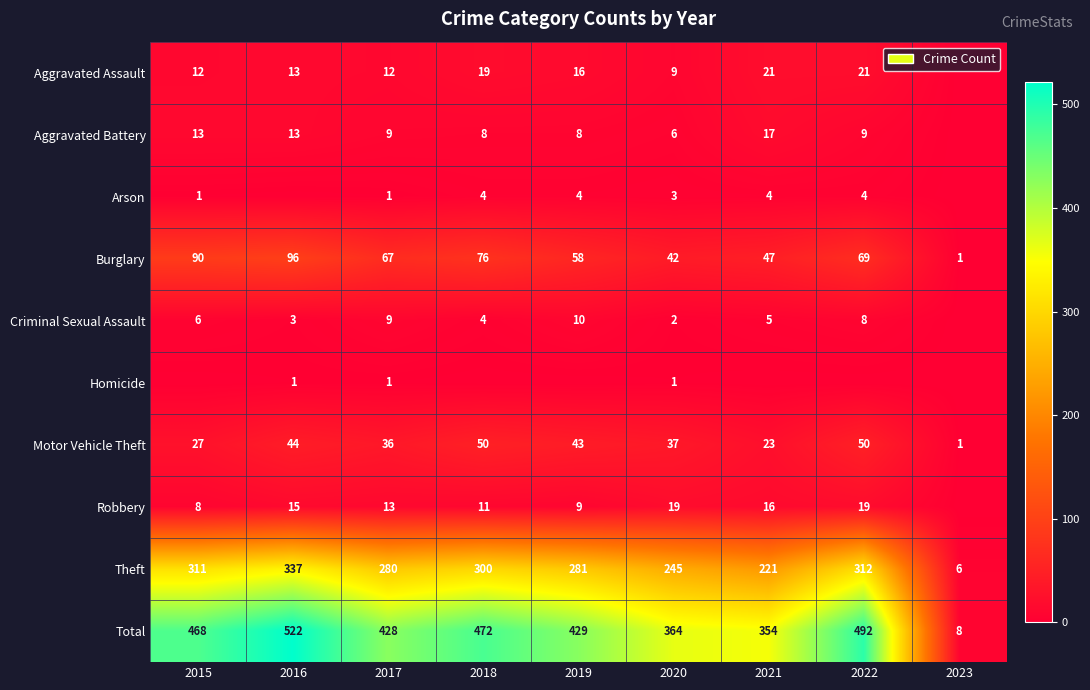

What is the difference between the highest and lowest values at 2017?

427